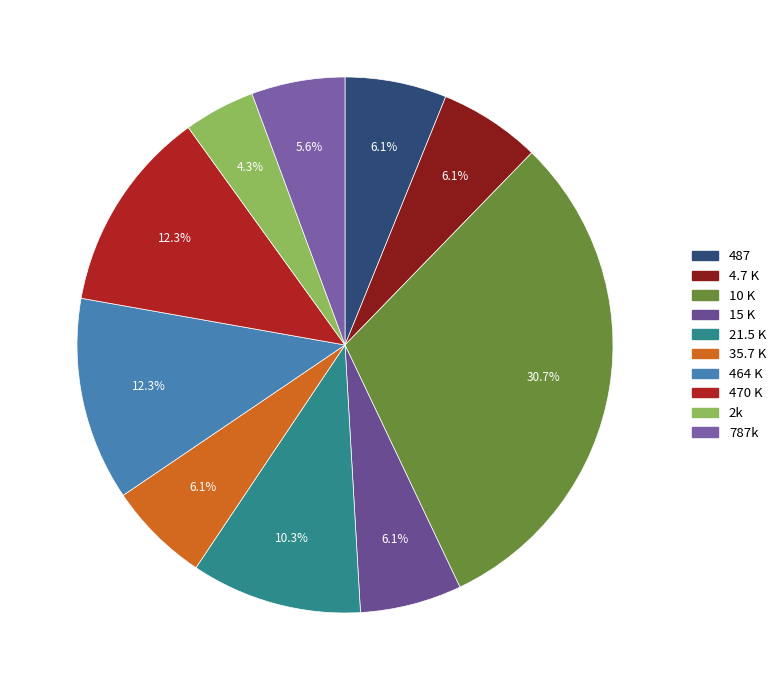

Is it true that 787k is 1% of the pie?

False